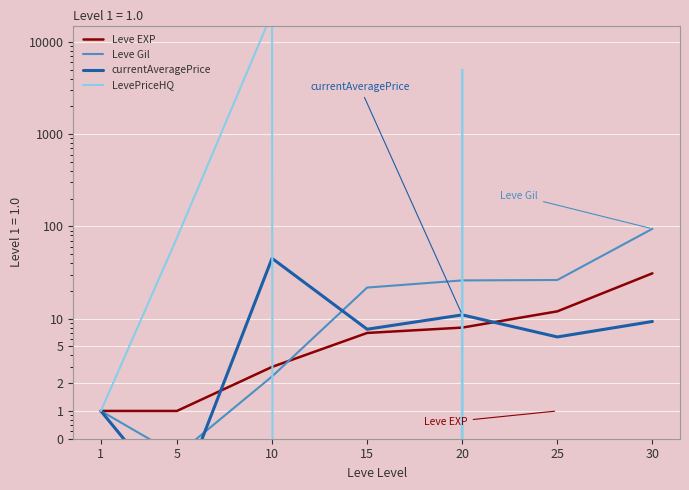

Rank the series by their maximum value, from highest to lowest.

LevePriceHQ, Leve Gil, currentAveragePrice, Leve EXP